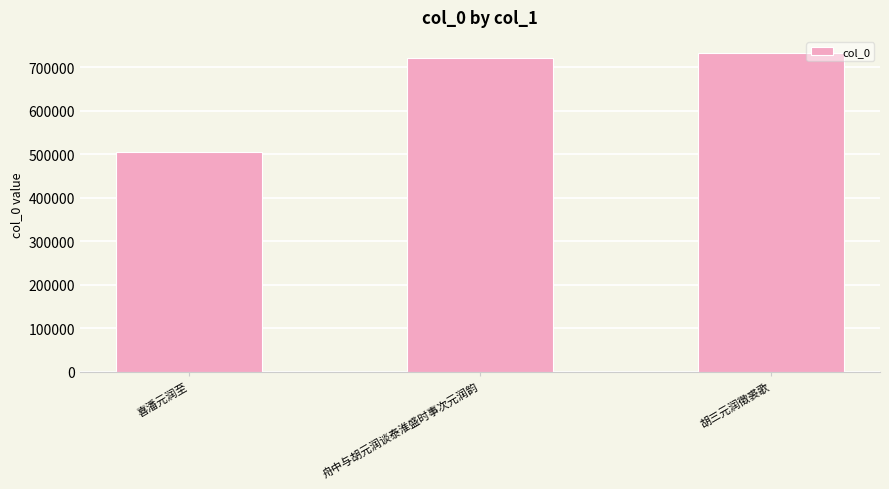

What is the difference between the maximum and second lowest values?

12569